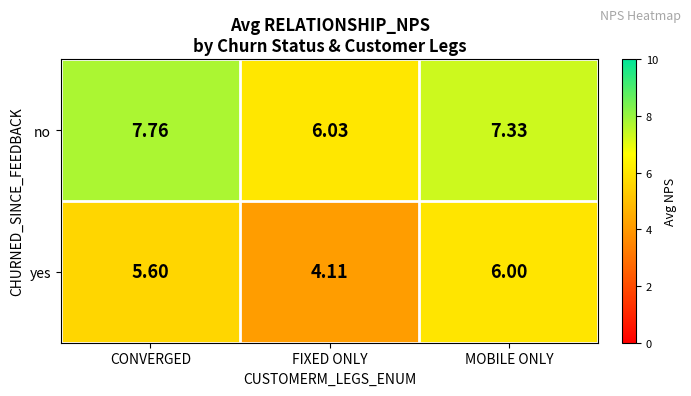

Between CONVERGED and MOBILE ONLY, which series saw the biggest shift?

no